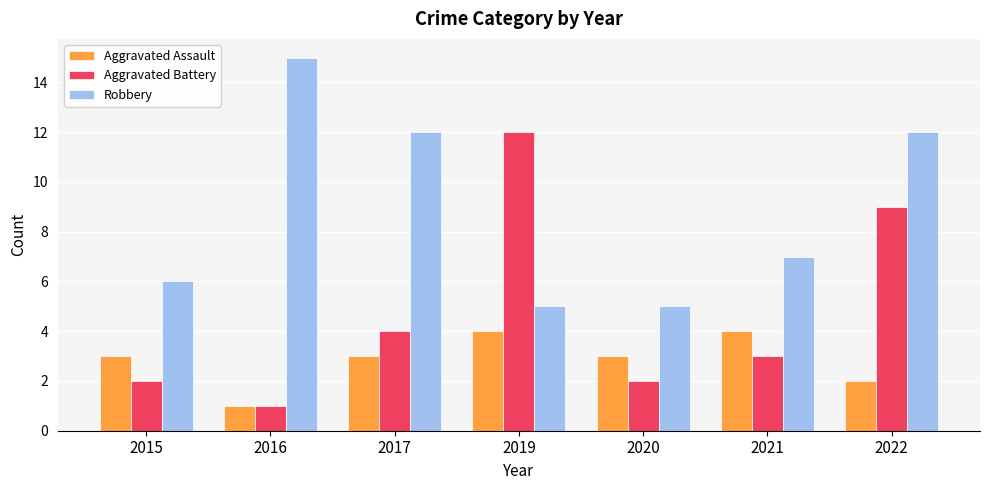

How many bars are there in each group?

3